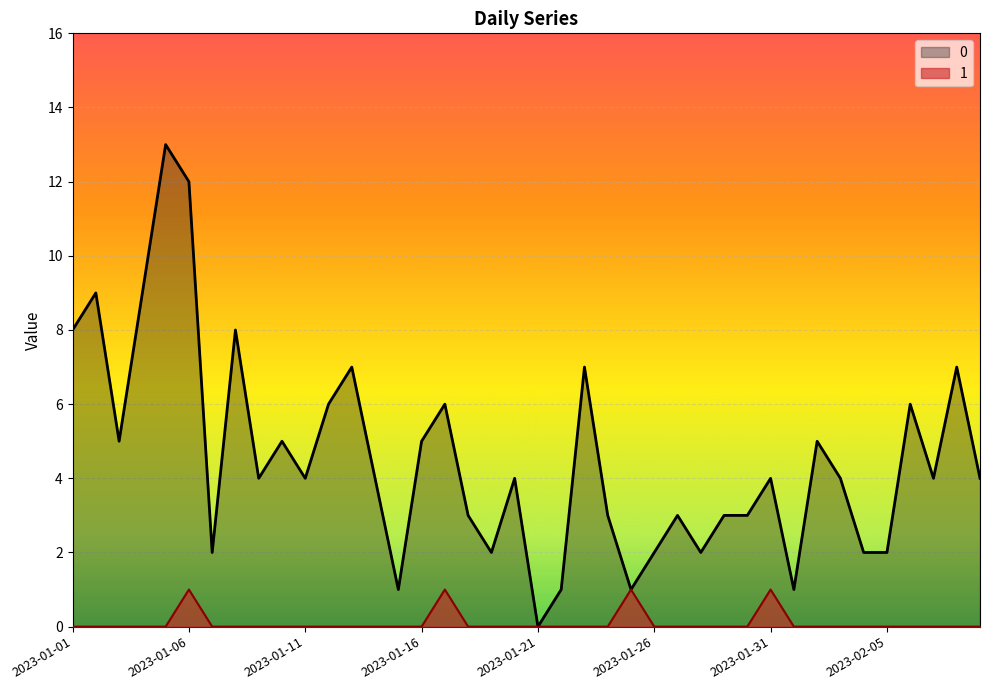

What is the maximum value shown in the chart?

13